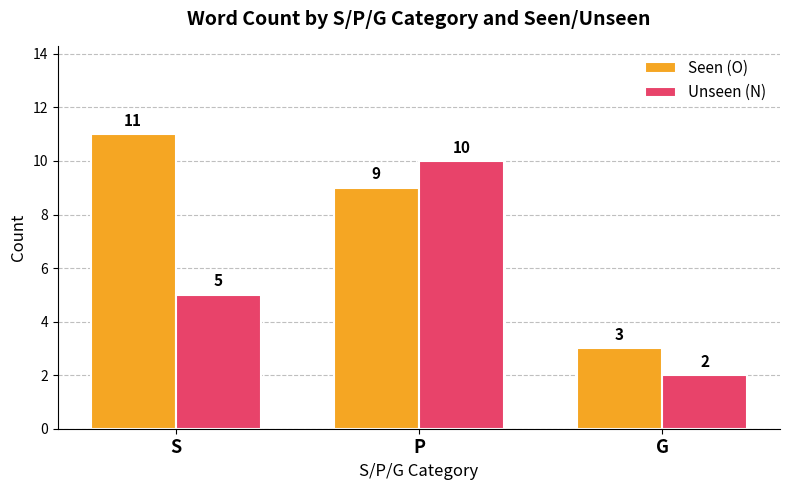

The Unseen (N) series shows 10 at P. True or false?

True